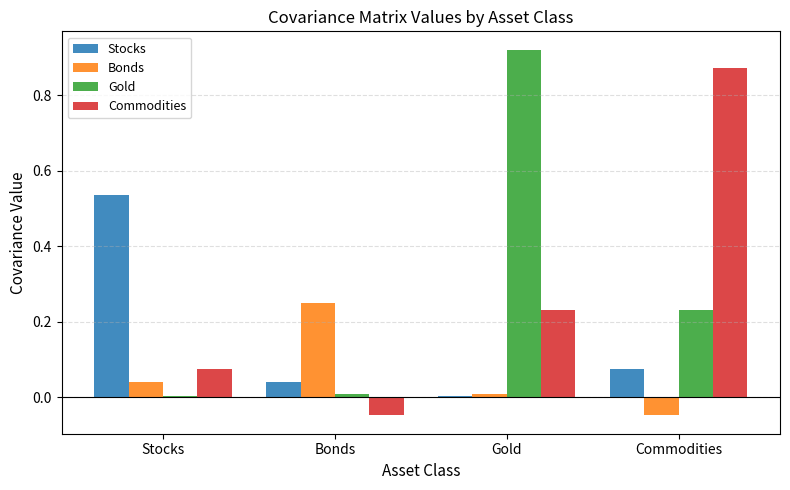

Count the number of data series in this chart.

4